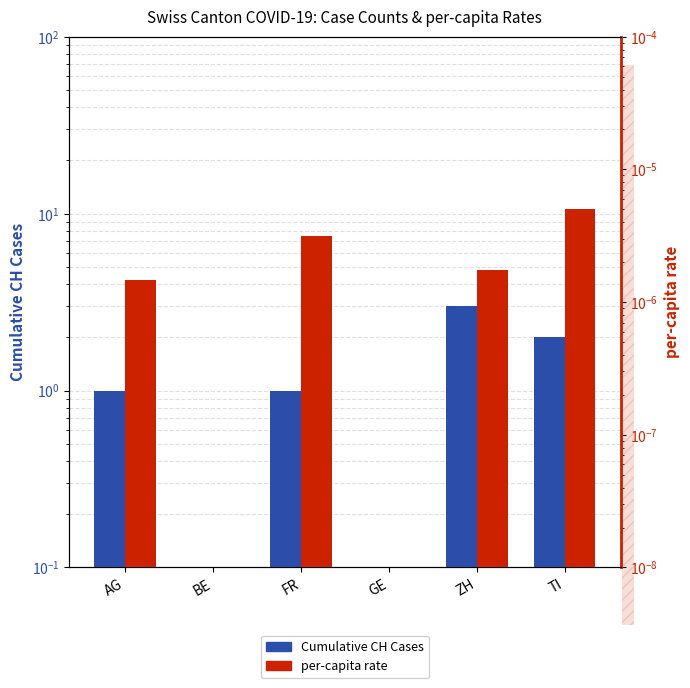

At how many categories does at least one series exceed 1?

2